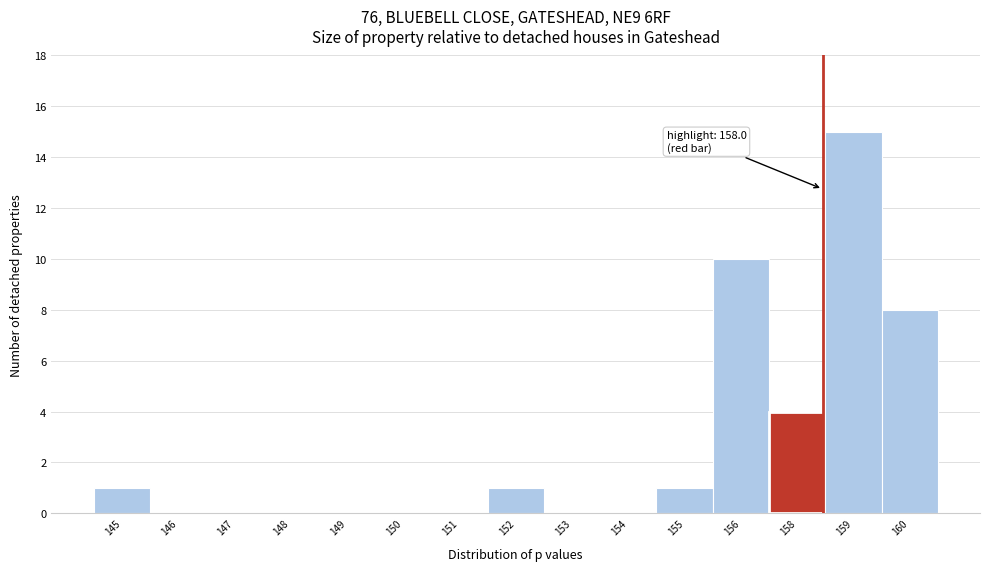

Reading right to left, what are all the values shown in this chart?

160=8	159=15	158=4	156=10	155=1	154=0	153=0	152=1	151=0	150=0	149=0	148=0	147=0	146=0	145=1